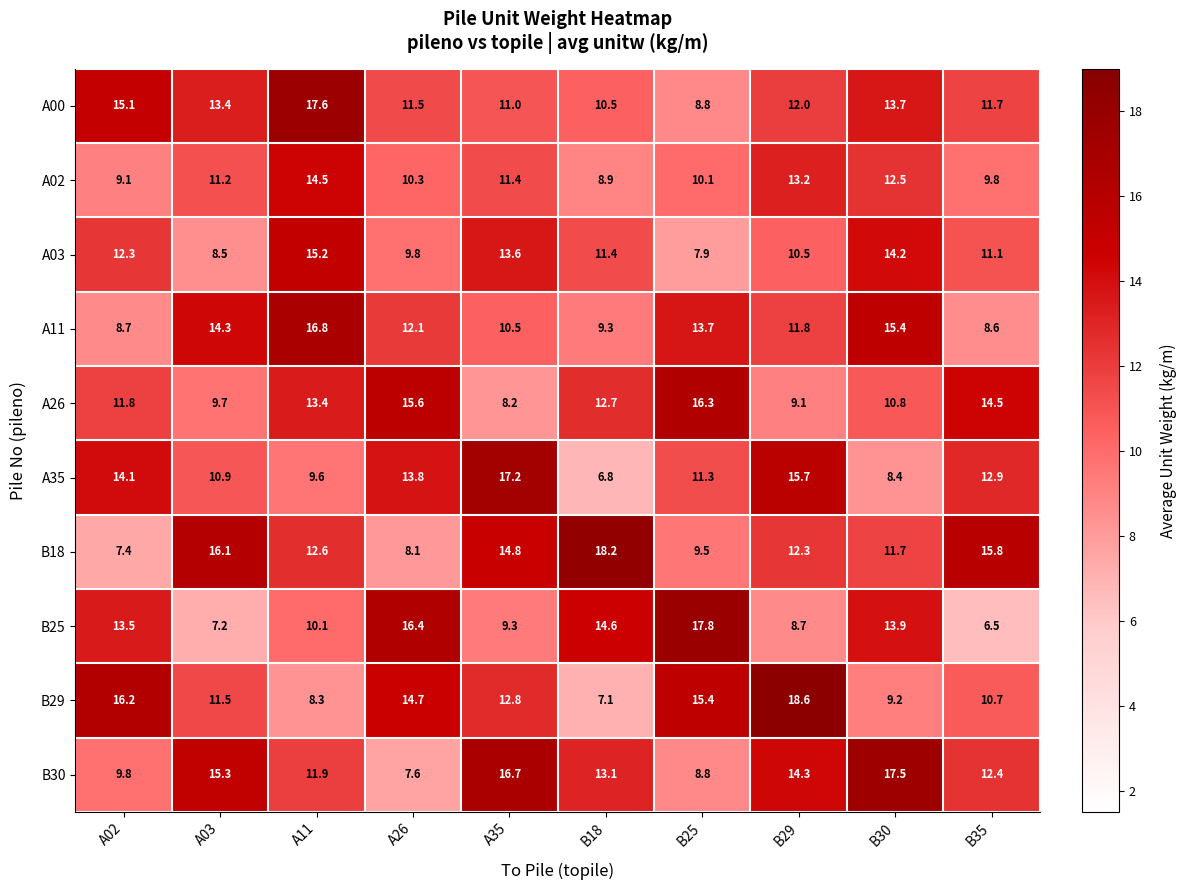

Count the number of categories in the chart.

10